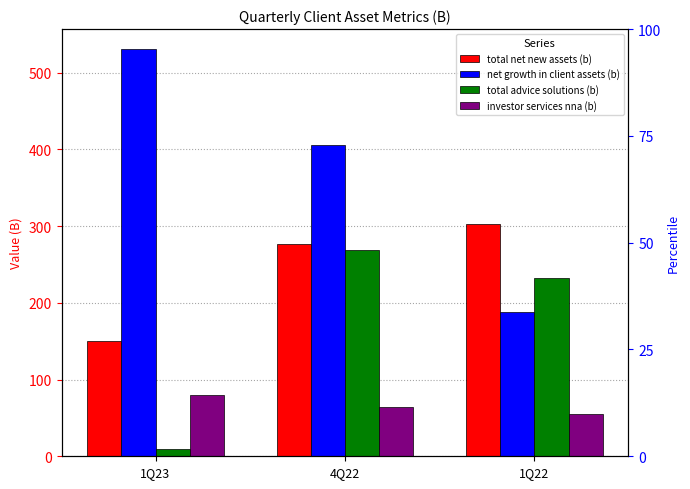

How many data points in investor services nna (b) are less than 64?

1